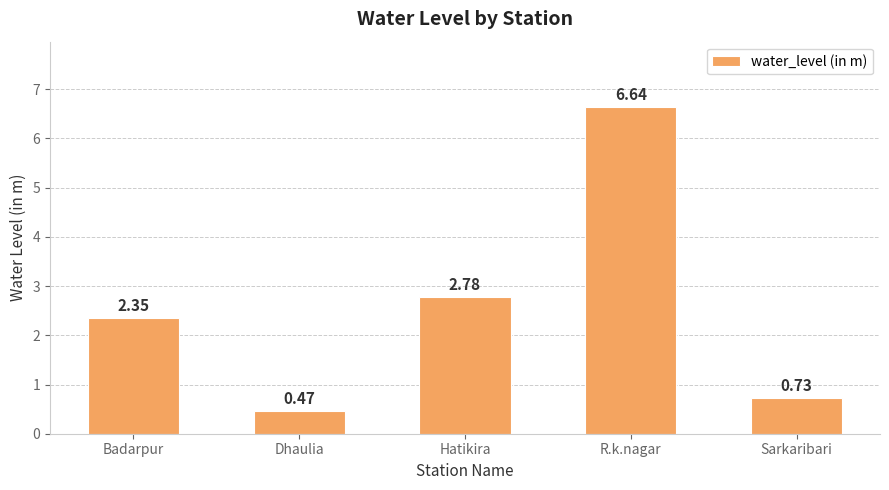

What is the sum of all values?

13.0